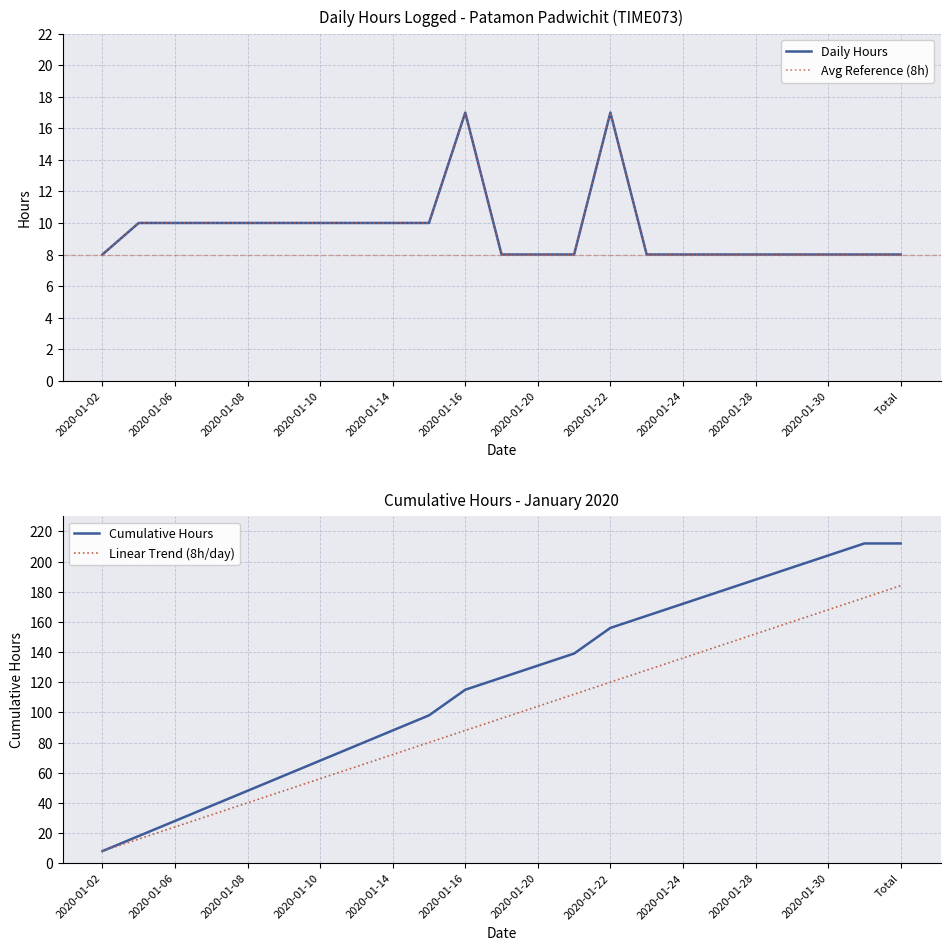

What are all the series names shown in the legend?

Daily Hours, Avg Reference (8h), Cumulative Hours, Linear Trend (8h/day)